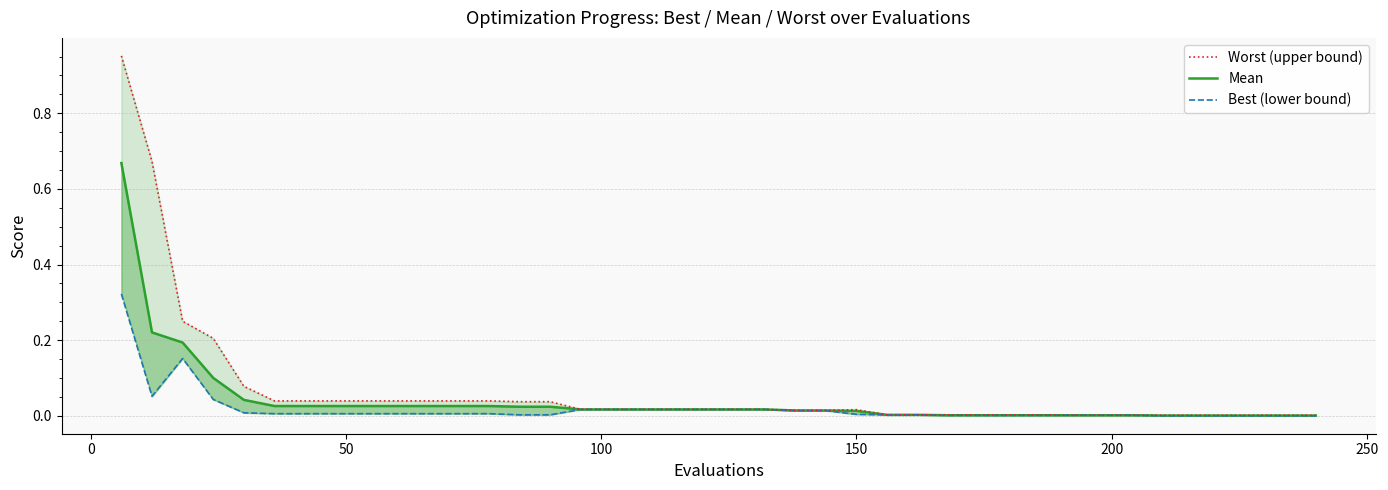

What is the difference between the maximum and second lowest values in the best series?

0.3